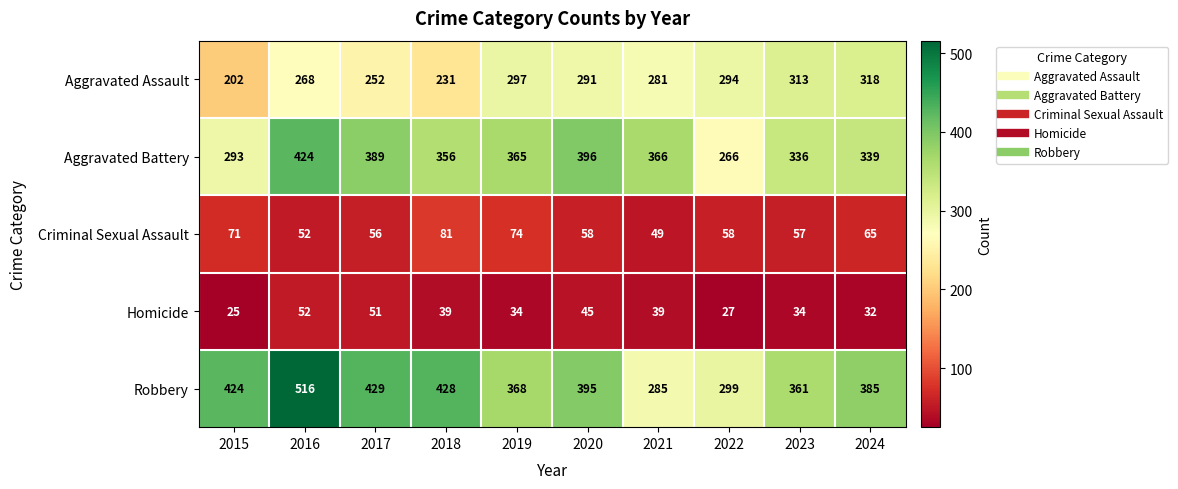

Read the Aggravated Battery value at 2022, to the nearest 5.

265